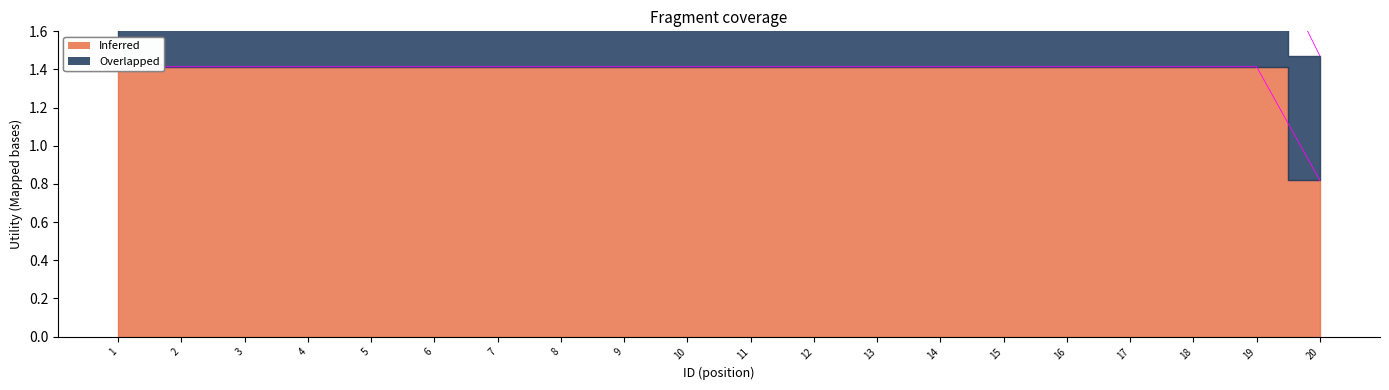

Where is the data nearest to the value 1?

20